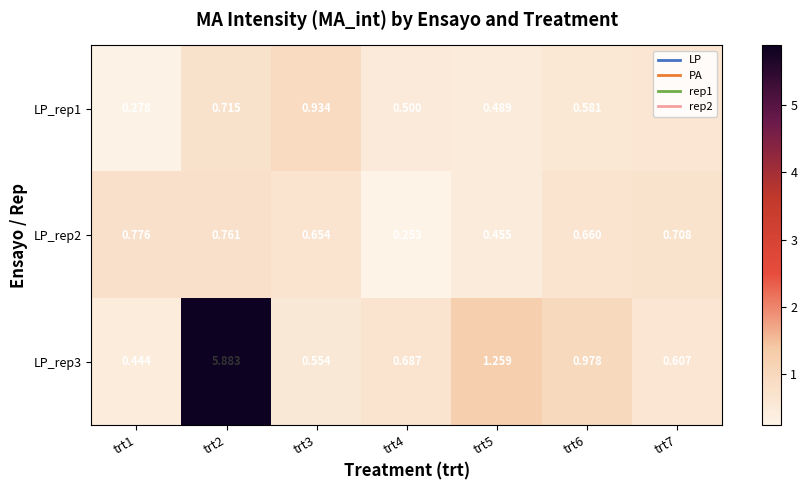

What is the difference between the highest and lowest values at trt1?

0.5